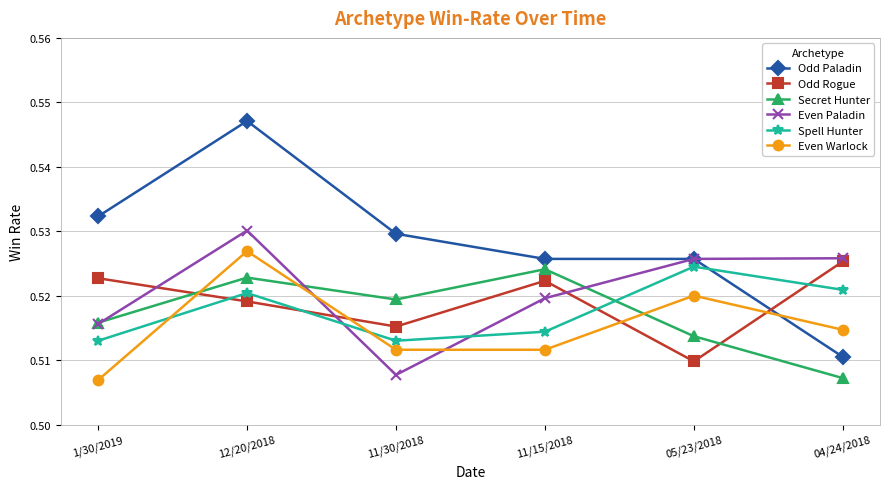

Is it true that Even Paladin equals 0.8 at 12/20/2018?

False